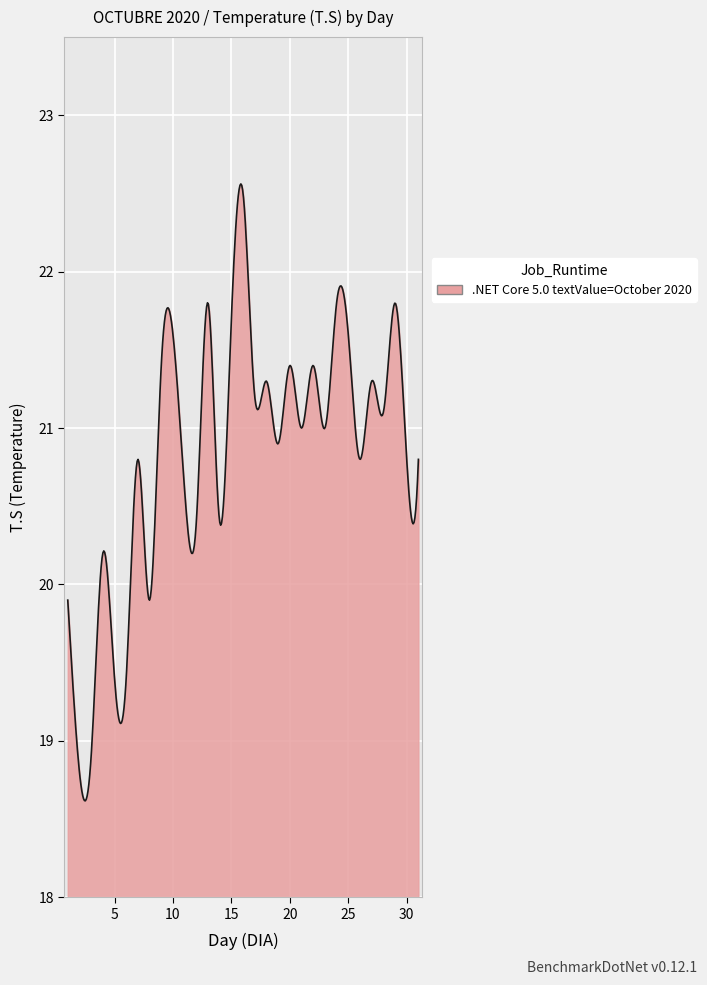

What is the greatest value displayed?

22.6